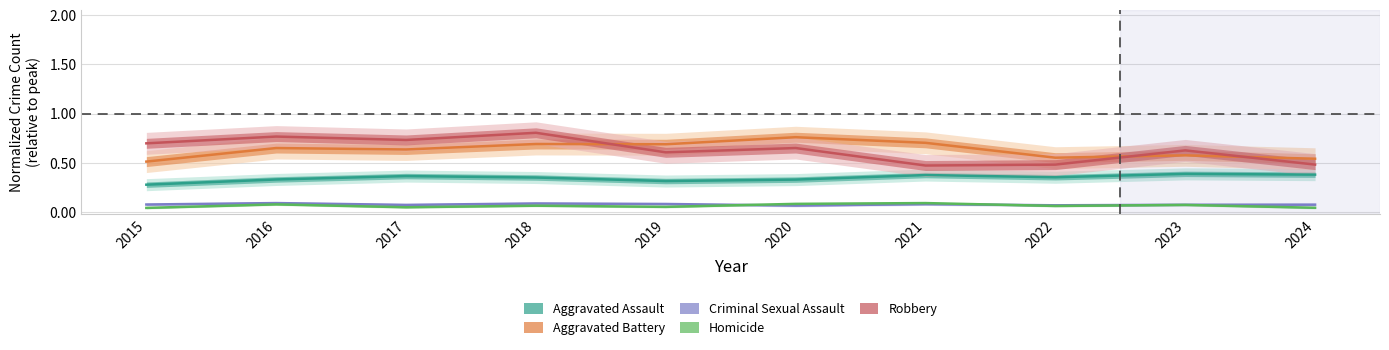

True or false: Homicide and Criminal Sexual Assault intersect in this chart.

True